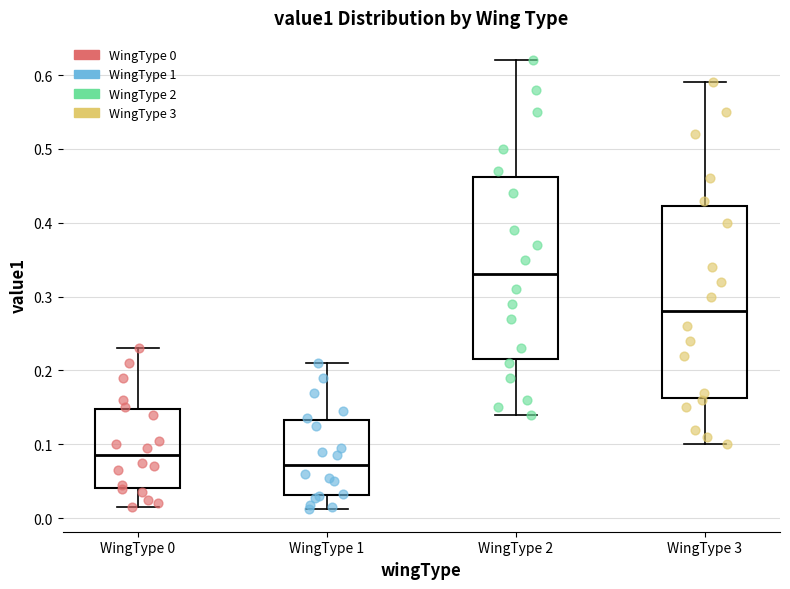

Comparing the boxes themselves (not the whiskers), which one is the tallest?

WingType 3